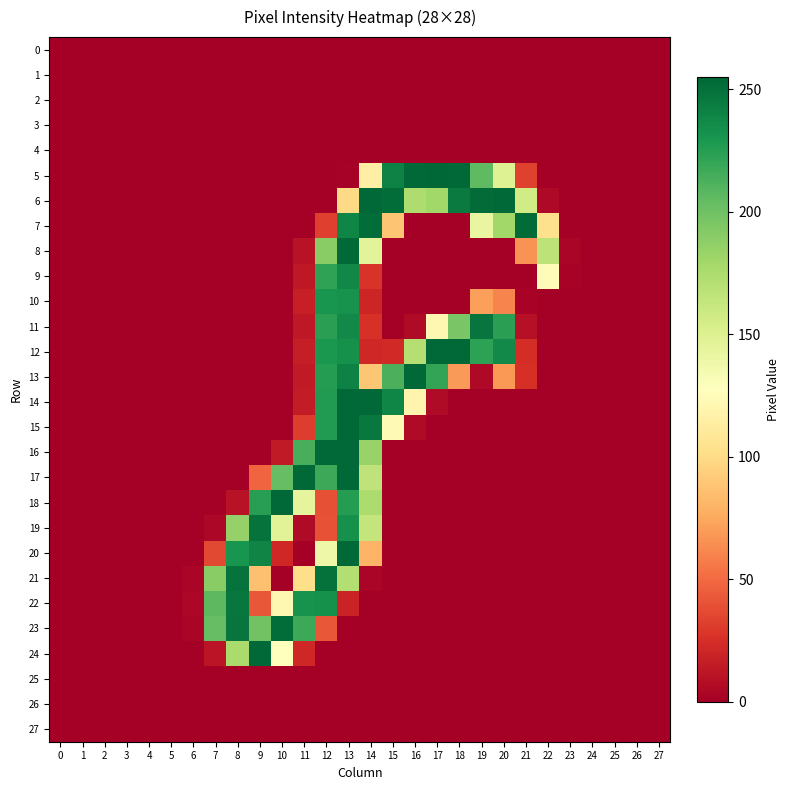

Rank the series by their maximum value, from lowest to highest.

0, 1, 2, 3, 4, 25, 26, 27, 10, 9, 22, 11, 19, 21, 23, 7, 6, 8, 12, 13, 14, 15, 16, 17, 18, 20, 24, 5